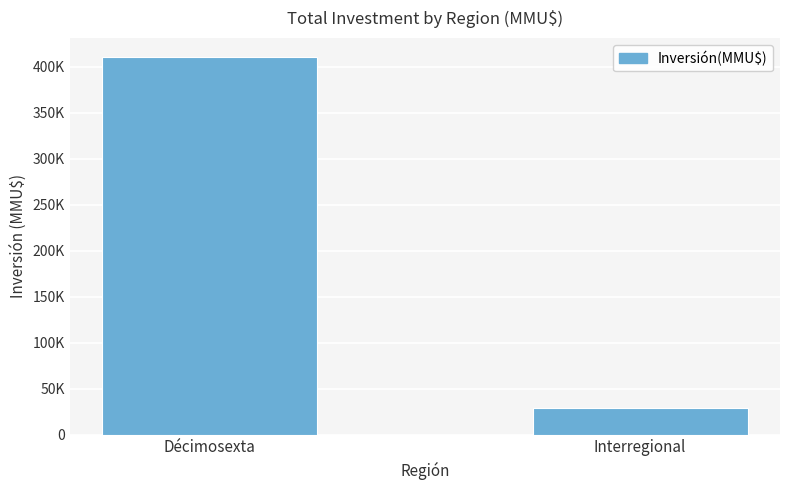

Where is the data nearest to the value 220021?

Interregional